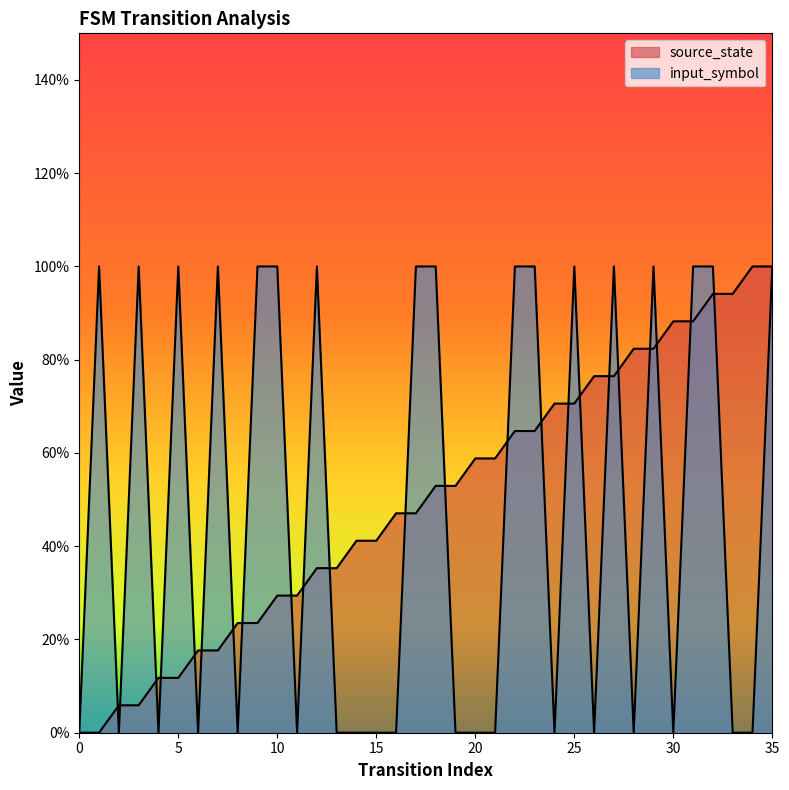

What is the value of the source_state point at the 27th from the left?

0.8